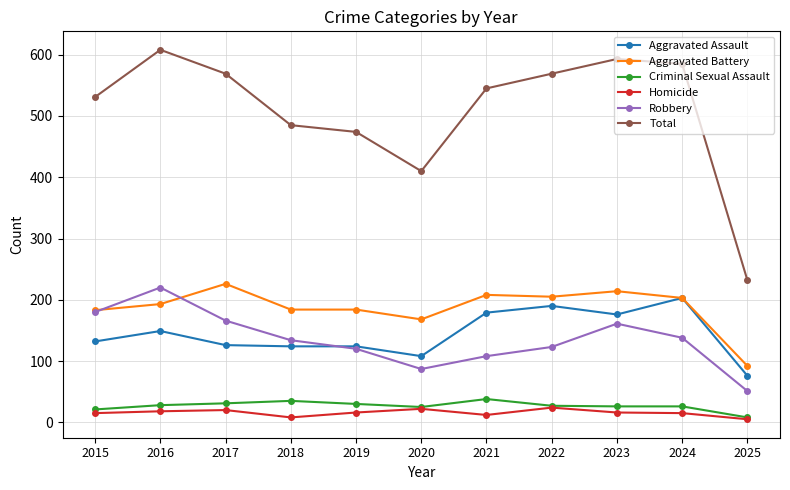

Which series has the largest total across all categories?

Total